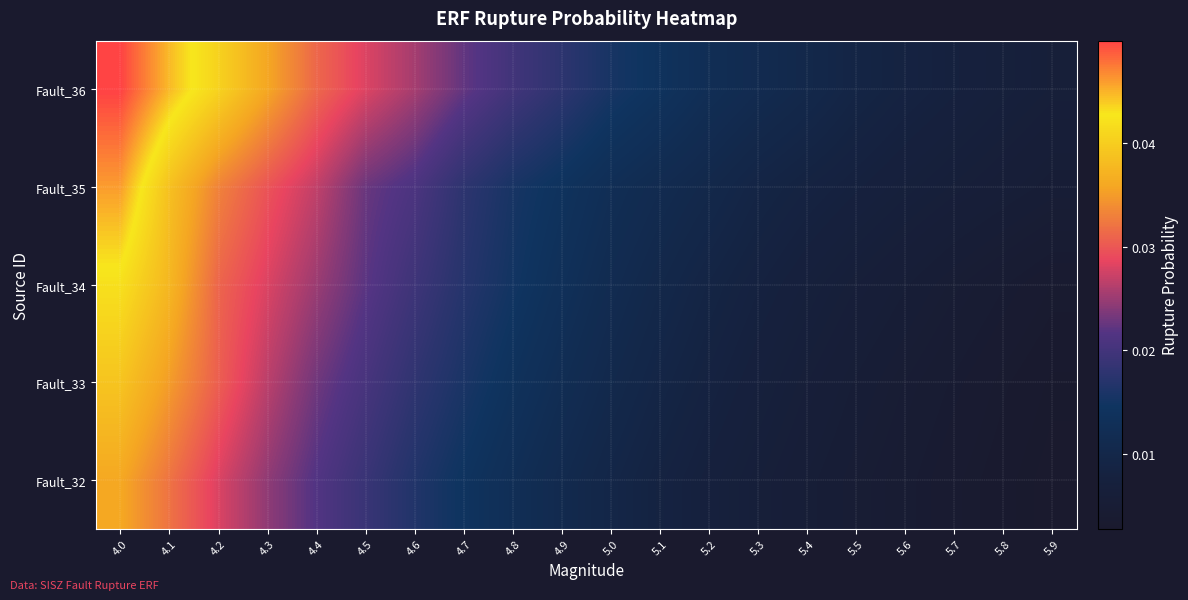

Rank the series by their average value, from lowest to highest.

Fault_32, Fault_33, Fault_34, Fault_35, Fault_36